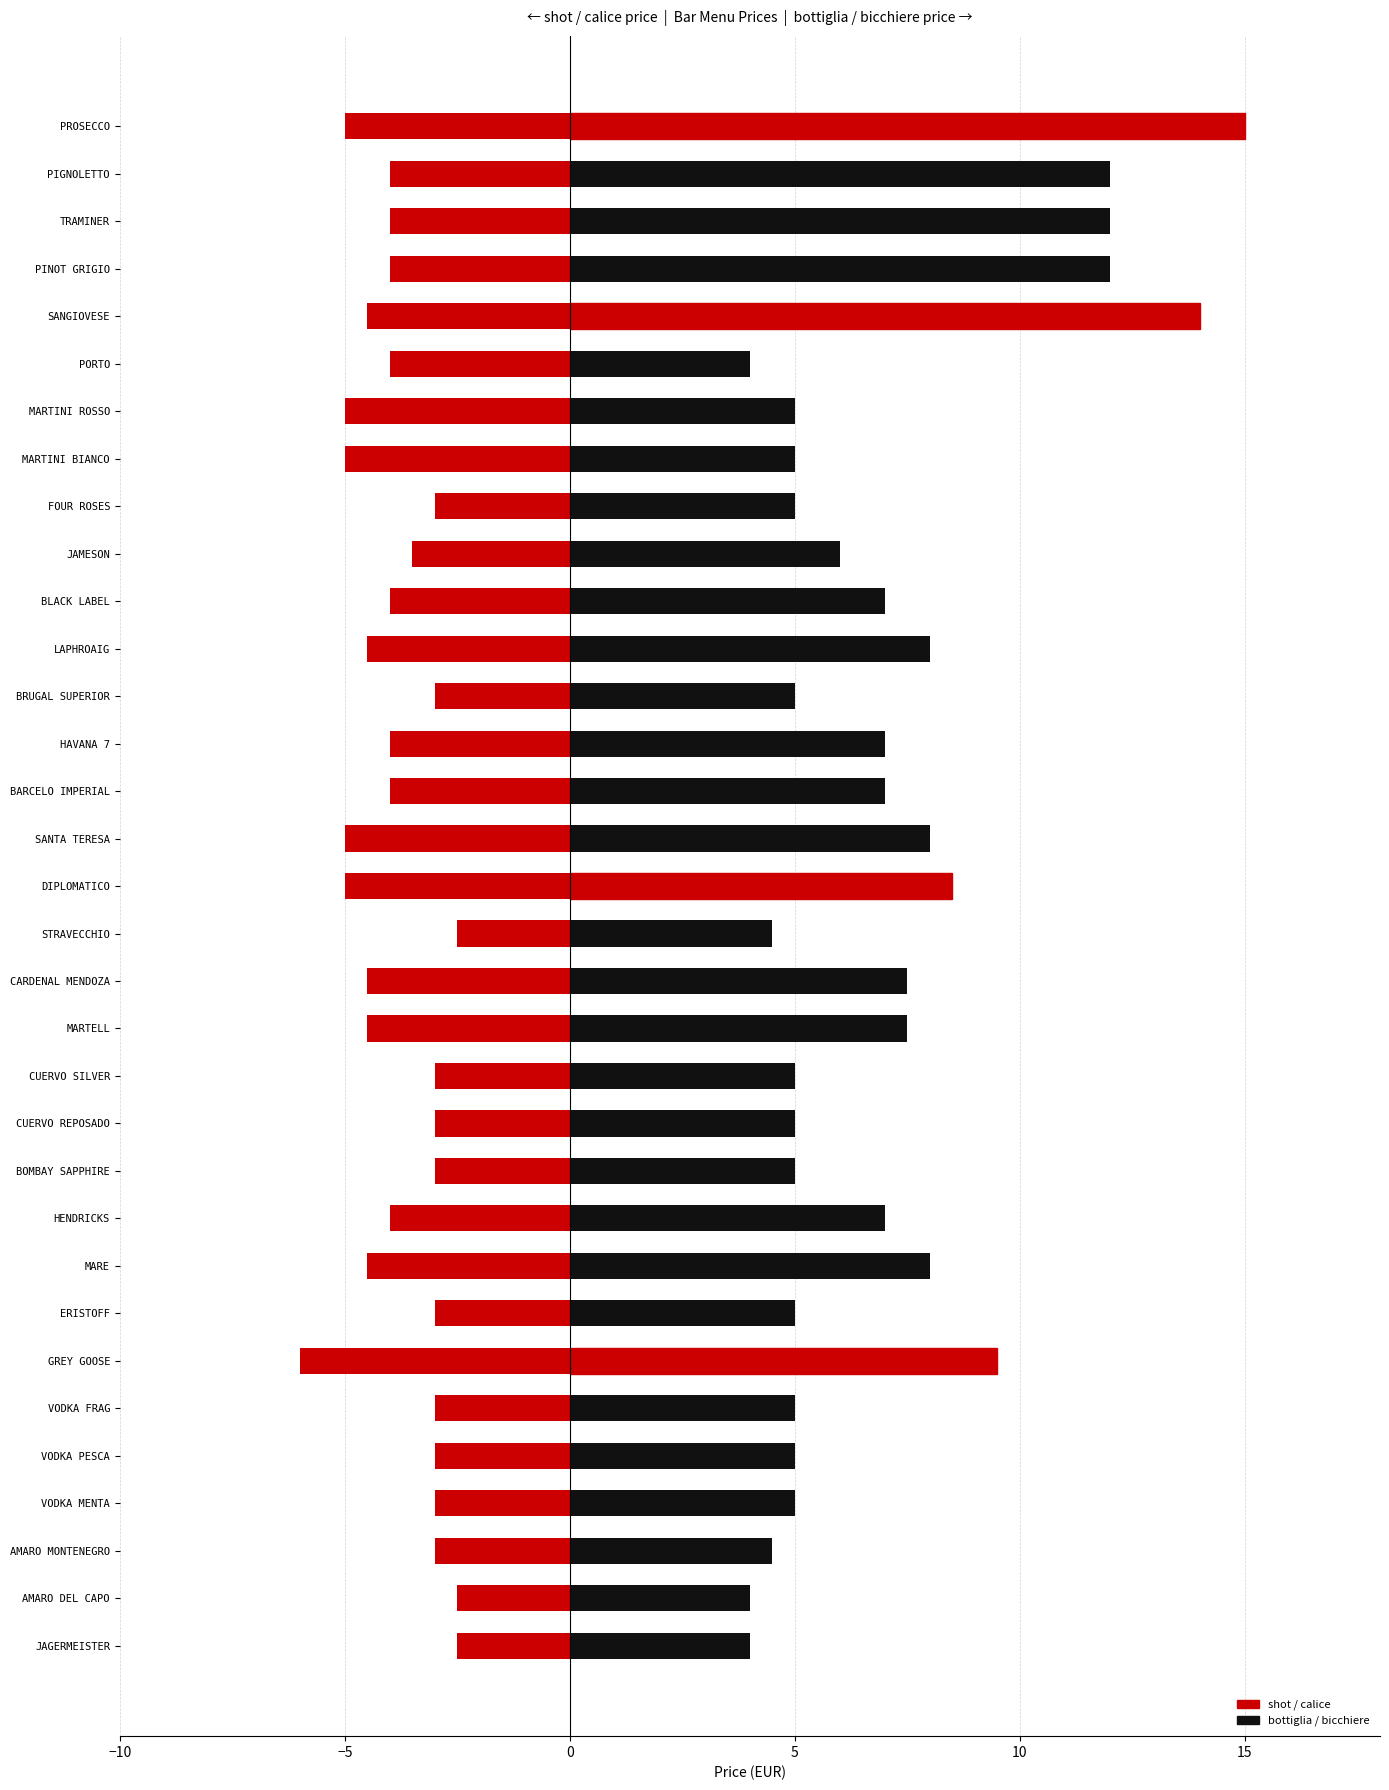

Reading right to left, extract all data points from this chart.

shot / calice: -2.5	-2.5	-3.0	-3.0	-3.0	-3.0	-6.0	-3.0	-4.5	-4.0	-3.0	-3.0	-3.0	-4.5	-4.5	-2.5	-5.0	-5.0	-4.0	-4.0	-3.0	-4.5	-4.0	-3.5	-3.0	-5.0	-5.0	-4.0	-4.5	-4.0	-4.0	-4.0	-5.0
bottiglia / bicchiere: 4.0	4.0	4.5	5.0	5.0	5.0	9.5	5.0	8.0	7.0	5.0	5.0	5.0	7.5	7.5	4.5	8.5	8.0	7.0	7.0	5.0	8.0	7.0	6.0	5.0	5.0	5.0	4.0	14.0	12.0	12.0	12.0	15.0